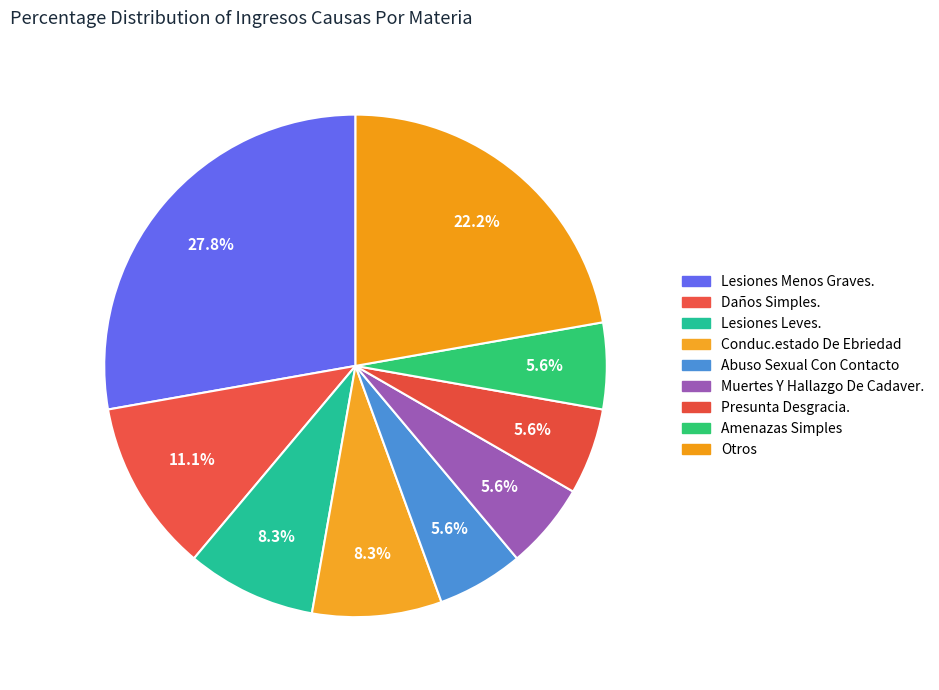

How many segments does this pie chart have?

9